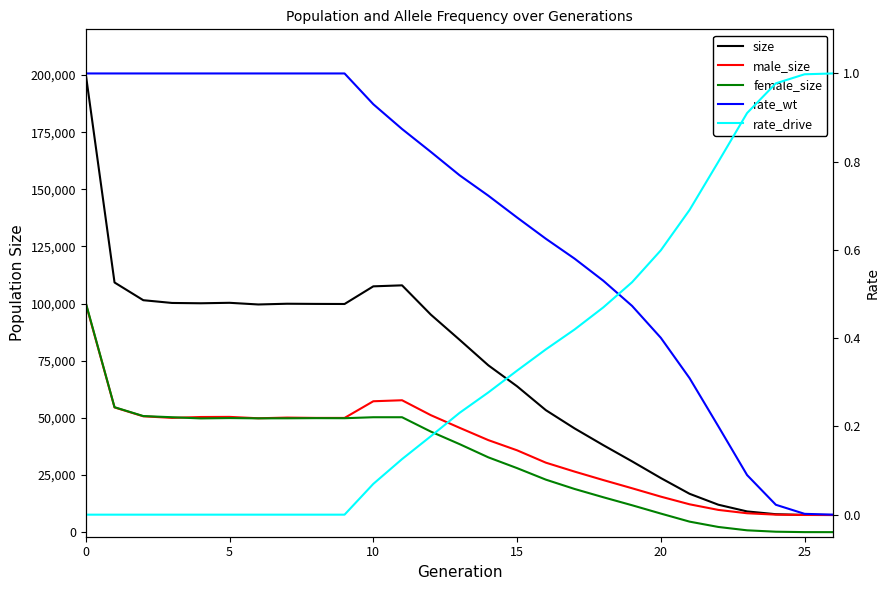

What is the spread (max minus min) of values at 15?

100280.0